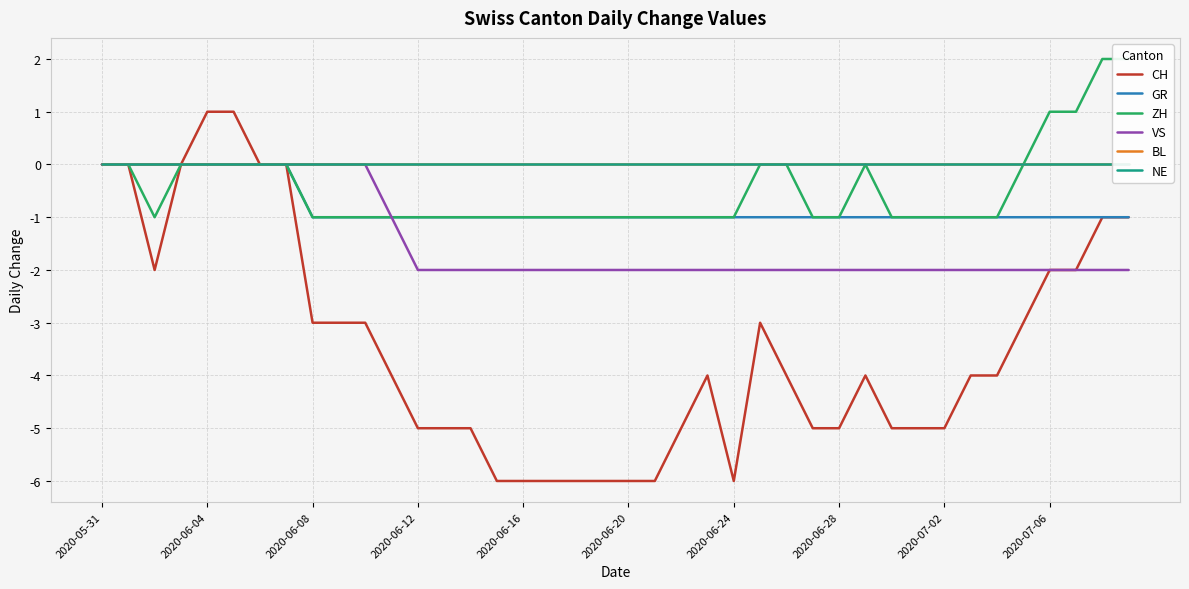

List the series in order of their peak value, lowest first.

GR, VS, BL, NE, CH, ZH